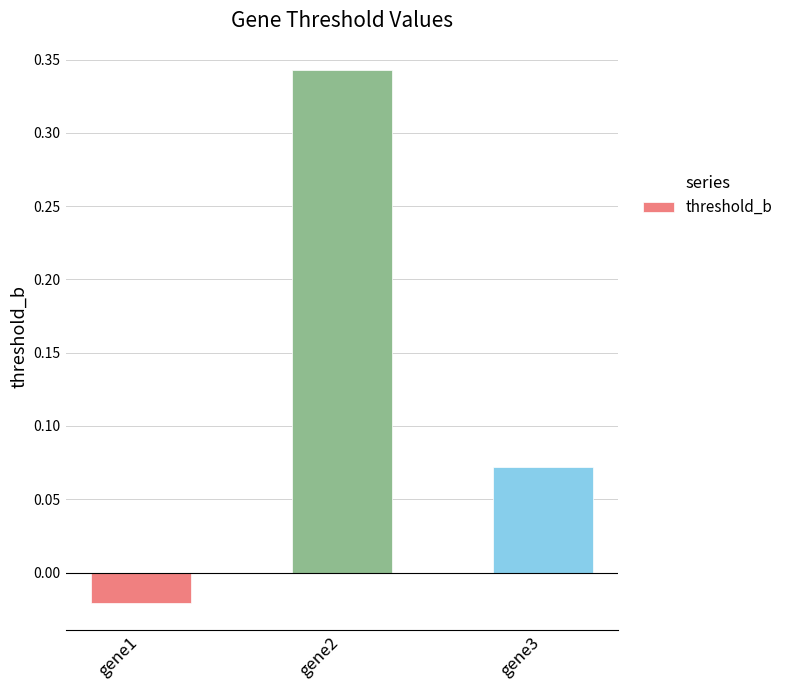

The chart shows a value of 0.0 at gene3. True or false?

False